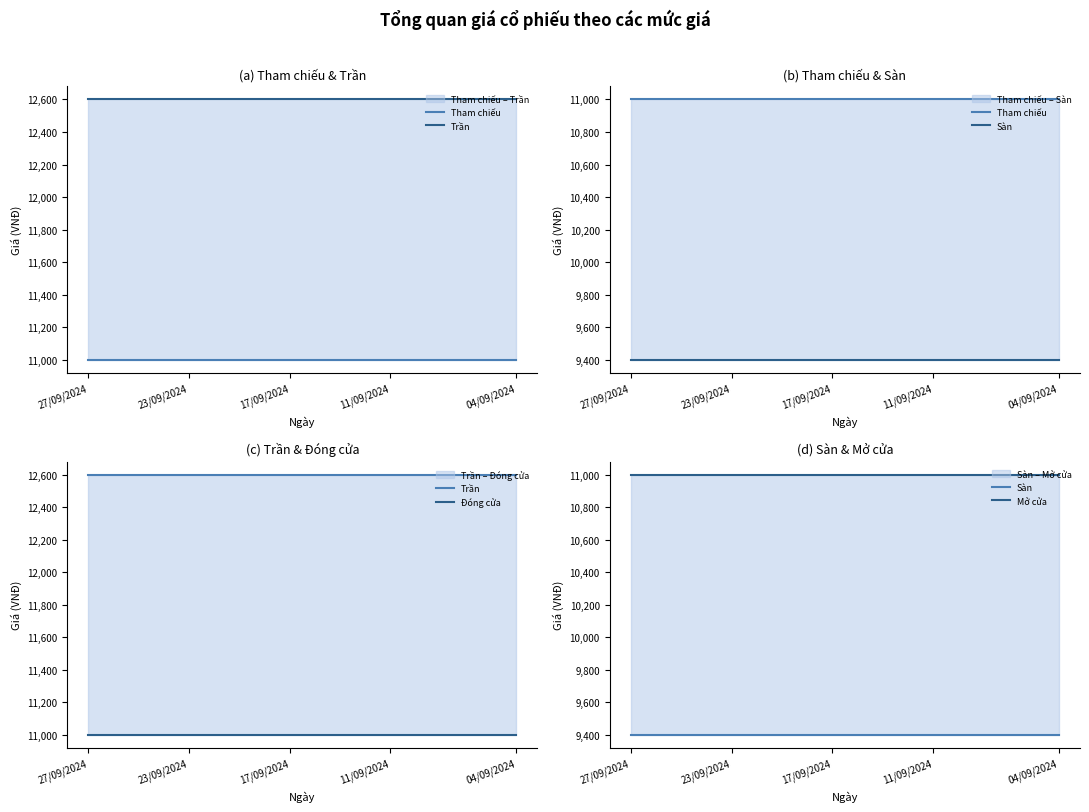

True or false: Tham chiếu and Trần intersect in this chart.

False